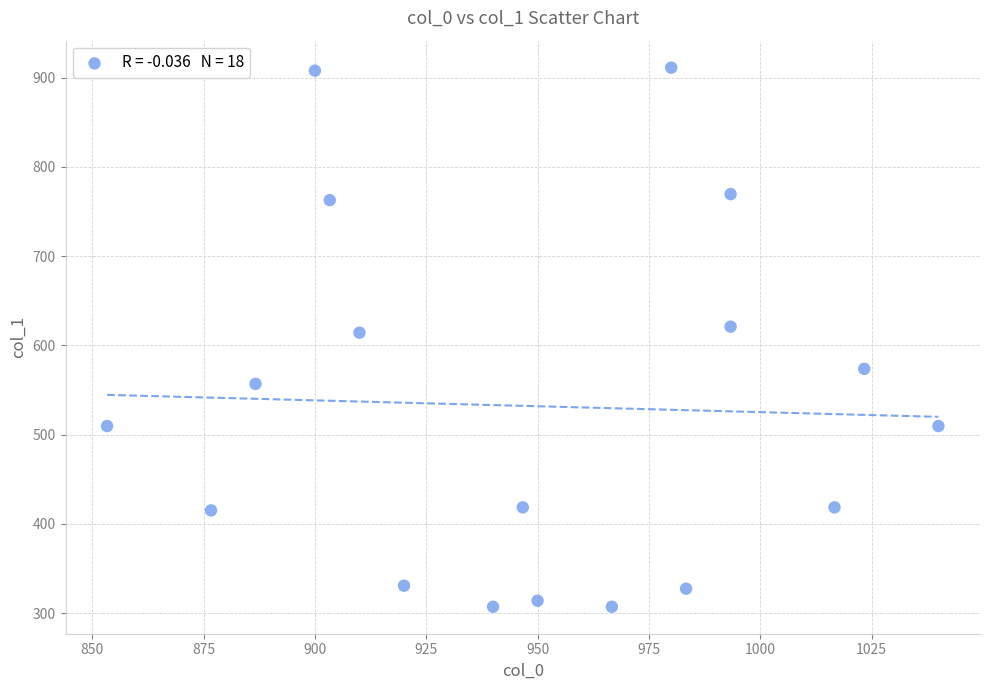

What is the range of X values (max minus min)?

186.7